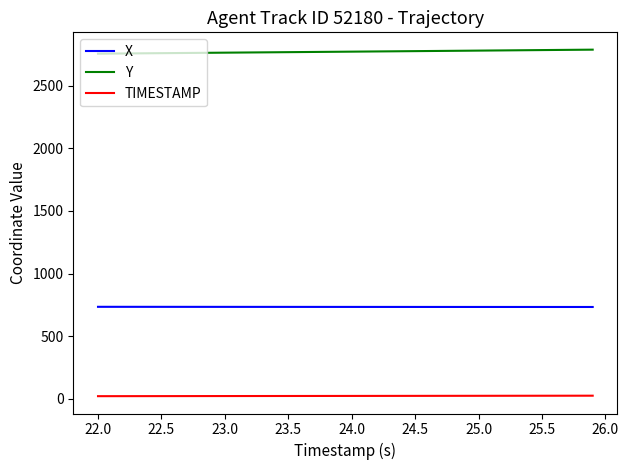

What is the greatest value displayed?

2786.0